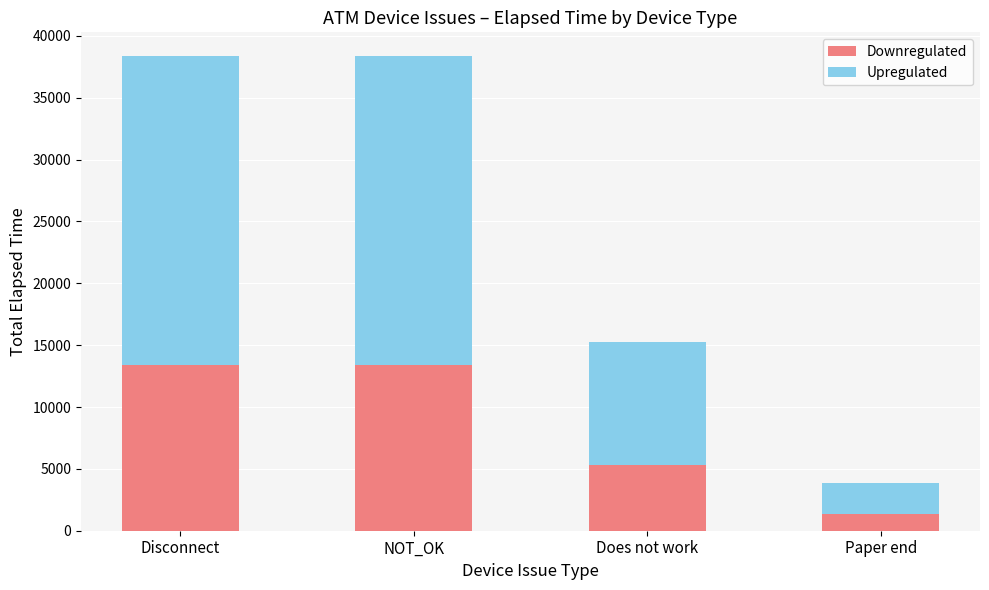

What is the average value of the Downregulated series?

8388.5